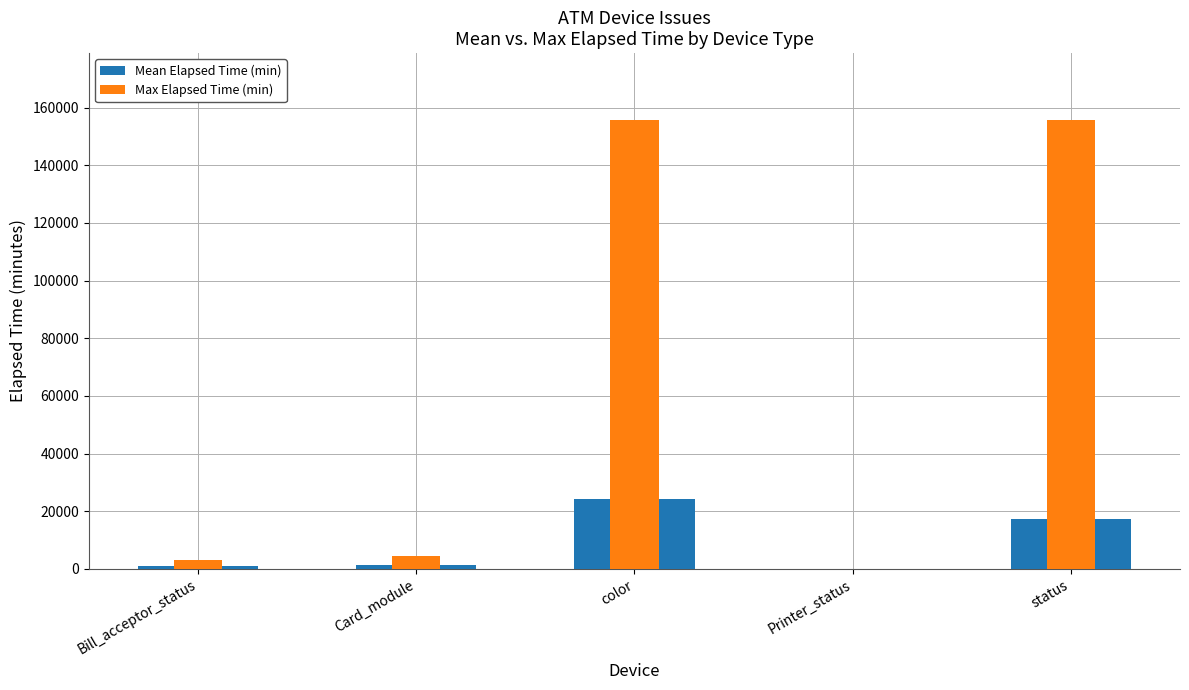

Reading right to left, transcribe all the data shown in this chart.

Mean Elapsed Time (min): status=17320.6	Printer_status=0.0	color=24363.6	Card_module=1382.6	Bill_acceptor_status=1068.5
Max Elapsed Time (min): status=155549.0	Printer_status=0.0	color=155549.0	Card_module=4530.0	Bill_acceptor_status=2925.0